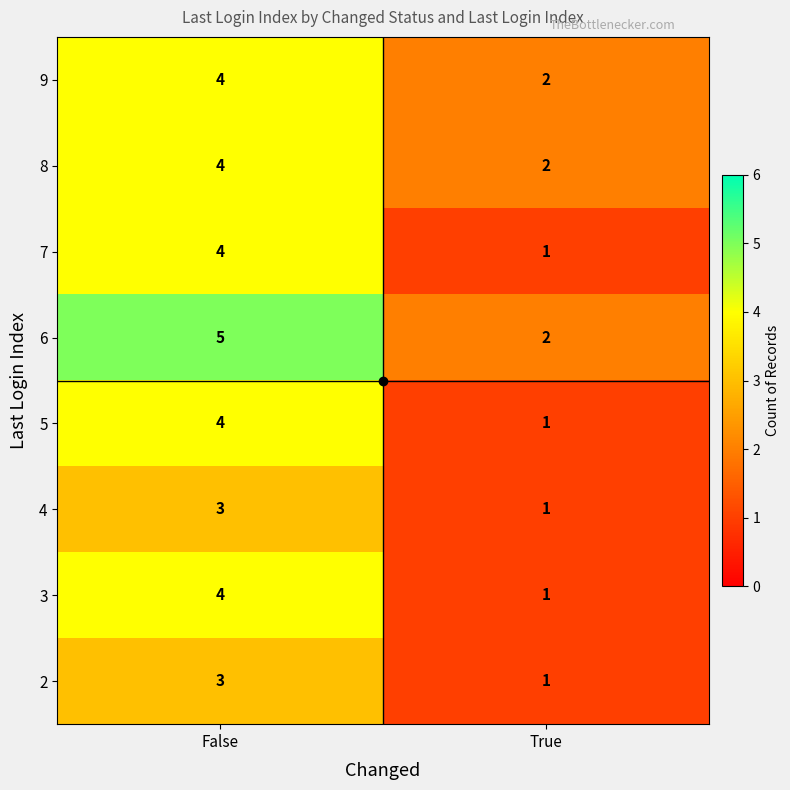

What is the sum of all 8 values?

6